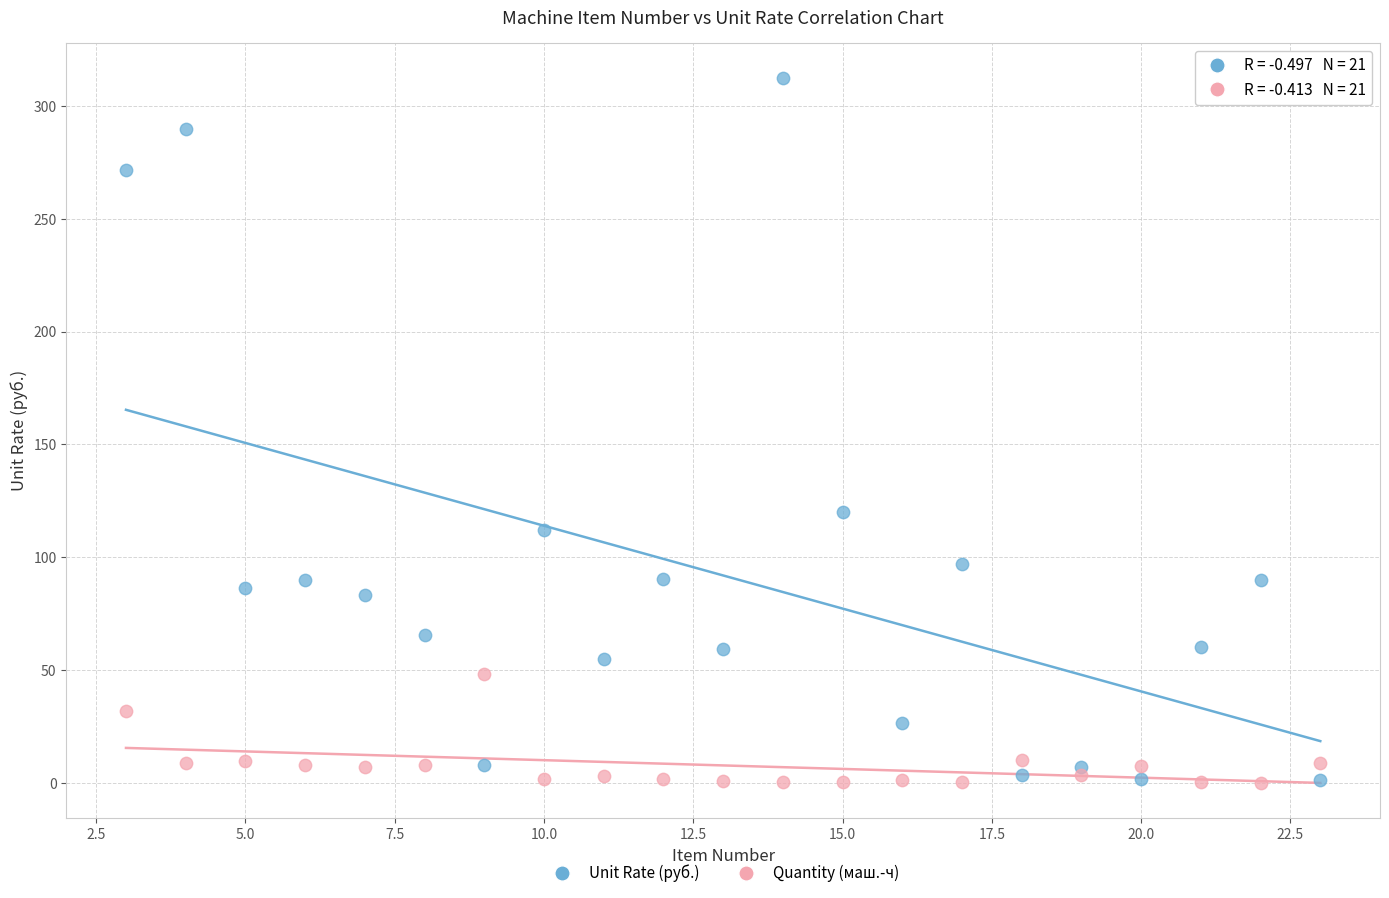

What are all the series names shown in the legend?

Unit Rate (руб.), Quantity (маш.-ч)